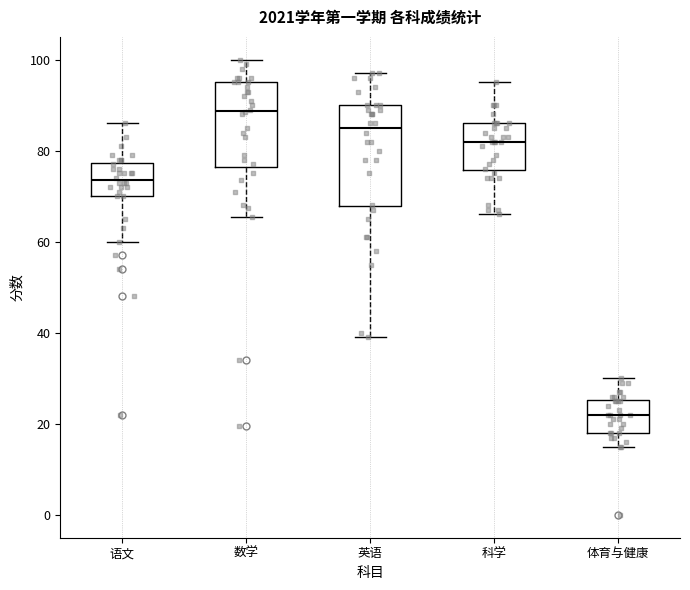

Which box has the highest median line?

数学